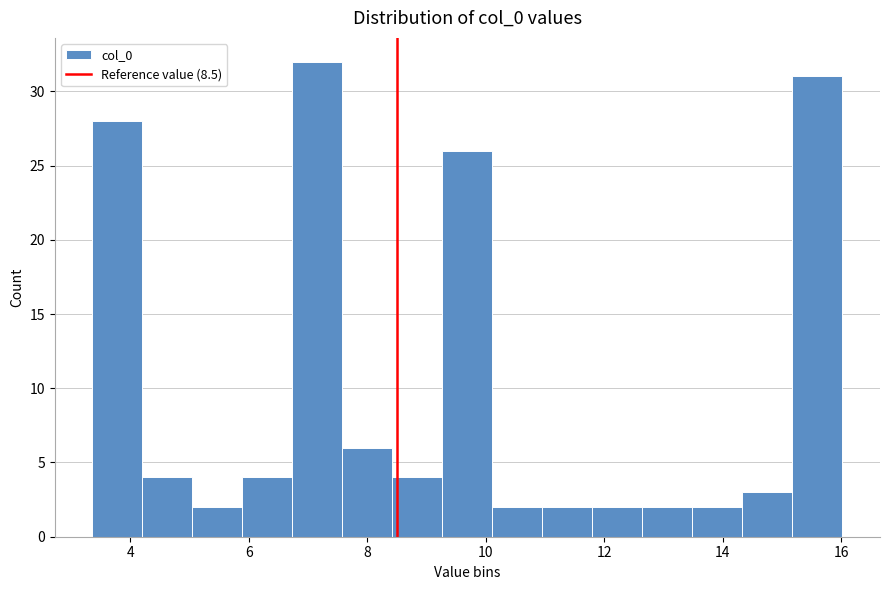

Over which range of the x-axis is the bar tallest?

6.8 to 7.6